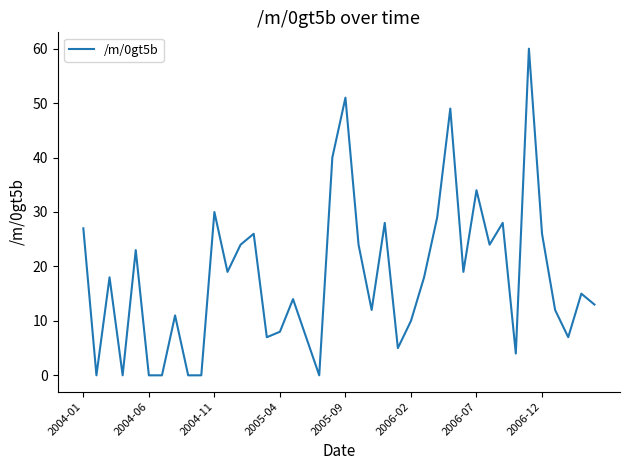

What is the difference between the maximum and minimum values?

60